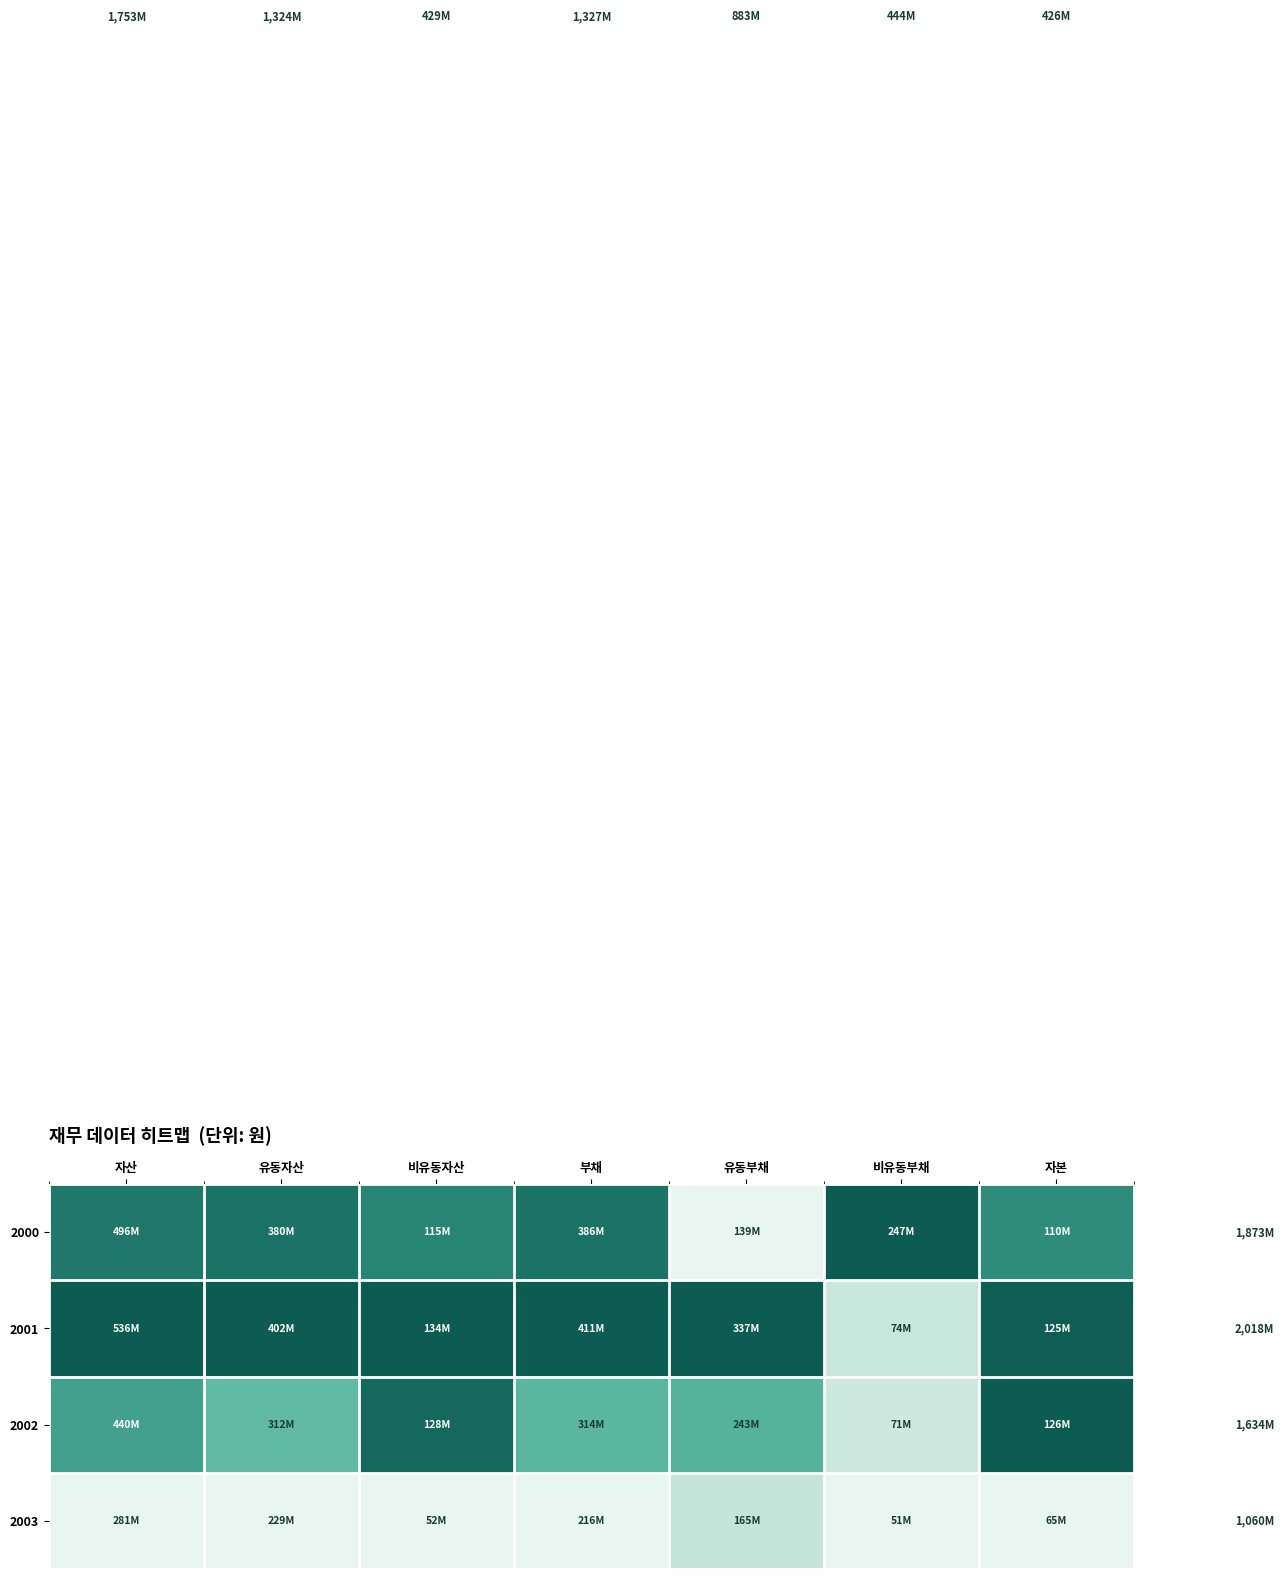

Reading left to right, transcribe all the data shown in this chart.

2000: 자산=0.8	유동자산=0.9	비유동자산=0.8	부채=0.9	유동부채=0.0	비유동부채=1.0	자본=0.7
2001: 자산=1.0	유동자산=1.0	비유동자산=1.0	부채=1.0	유동부채=1.0	비유동부채=0.1	자본=1.0
2002: 자산=0.6	유동자산=0.5	비유동자산=0.9	부채=0.5	유동부채=0.5	비유동부채=0.1	자본=1.0
2003: 자산=0.0	유동자산=0.0	비유동자산=0.0	부채=0.0	유동부채=0.1	비유동부채=0.0	자본=0.0